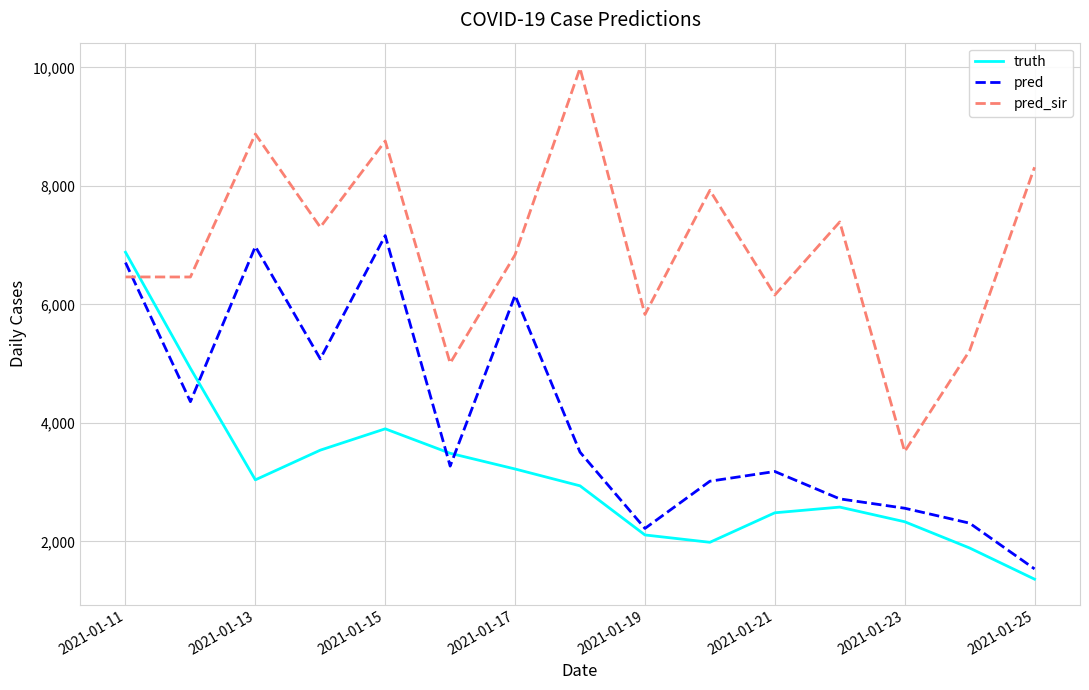

Is this an area chart (filled region under the line)?

No